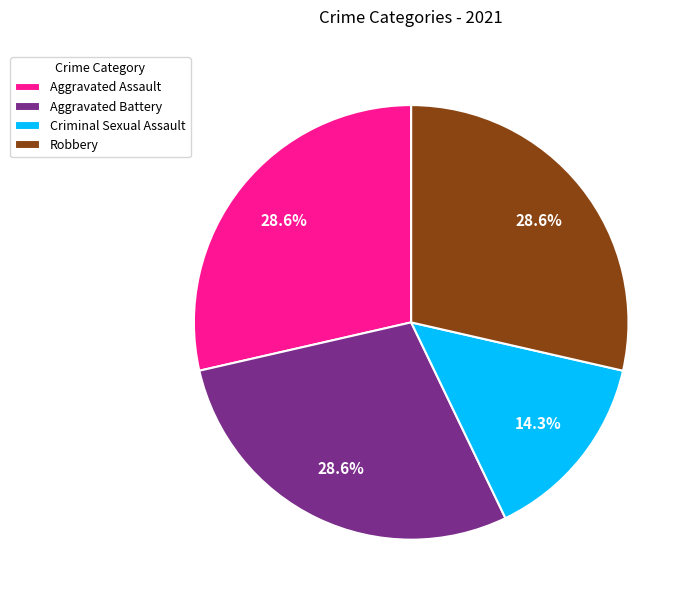

Does Aggravated Battery account for over 50% of the chart?

No